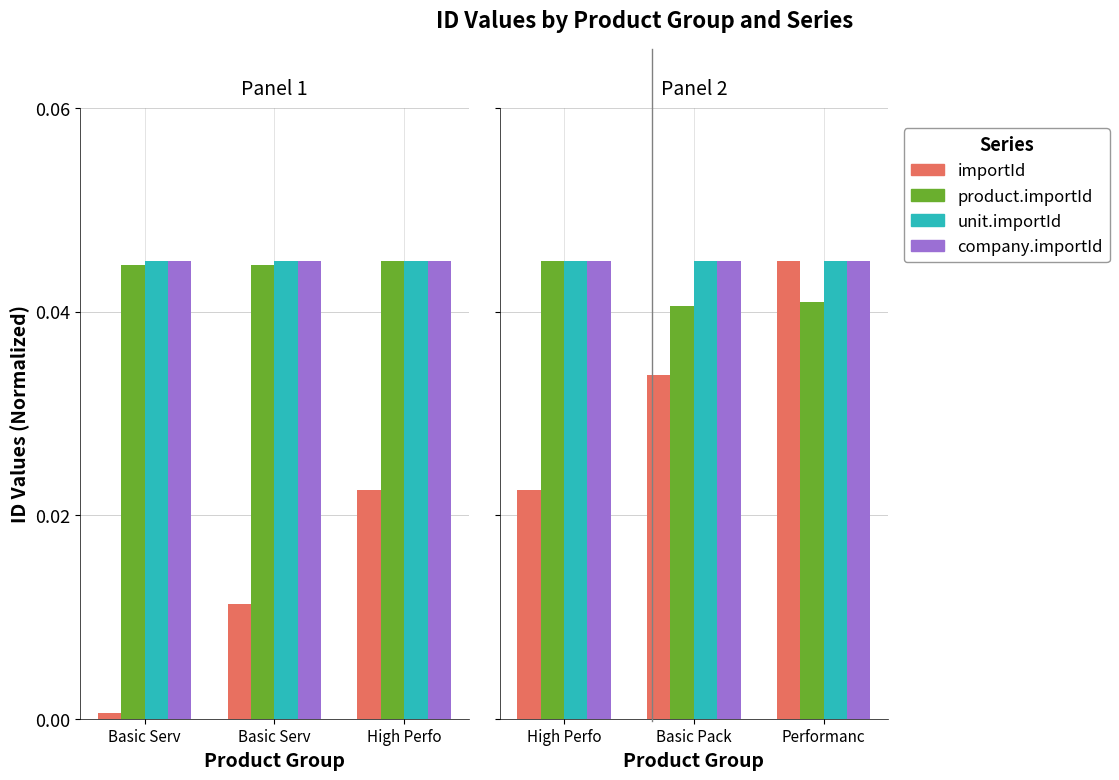

At which label is importId closest to 0?

High Perfo